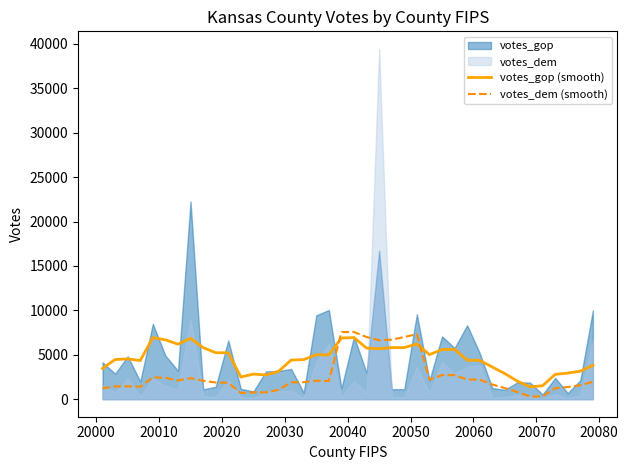

What is the minimum value for votes_gop (smooth)?

1387.7